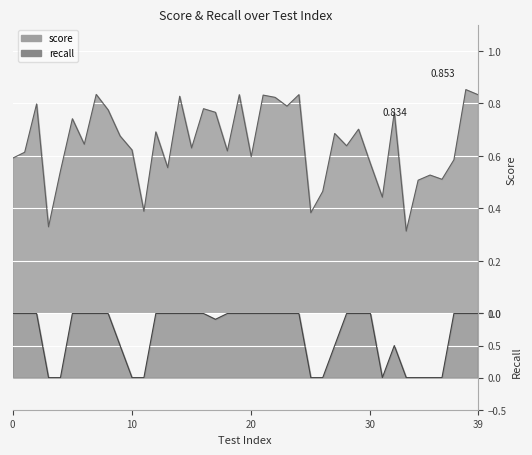

Reading left to right, transcribe all the data shown in this chart.

score: 0.6	0.6	0.8	0.3	0.5	0.7	0.6	0.8	0.8	0.7	0.6	0.4	0.7	0.6	0.8	0.6	0.8	0.8	0.6	0.8	0.6	0.8	0.8	0.8	0.8	0.4	0.5	0.7	0.6	0.7	0.6	0.4	0.8	0.3	0.5	0.5	0.5	0.6	0.9	0.8
recall: 1.0	1.0	1.0	0.0	0.0	1.0	1.0	1.0	1.0	0.5	0.0	0.0	1.0	1.0	1.0	1.0	1.0	0.9	1.0	1.0	1.0	1.0	1.0	1.0	1.0	0.0	0.0	0.5	1.0	1.0	1.0	0.0	0.5	0.0	0.0	0.0	0.0	1.0	1.0	1.0